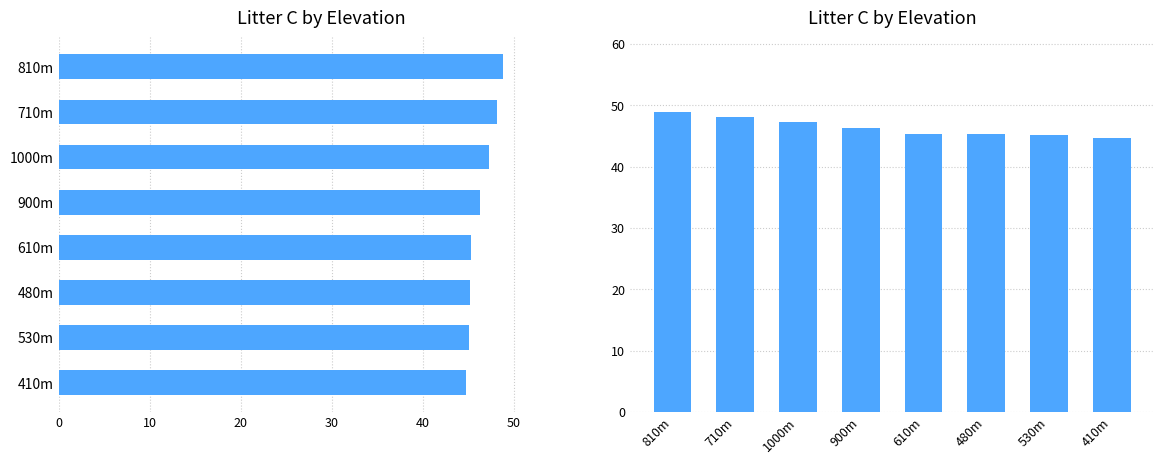

The value at 480m is 59.8. True or false?

False